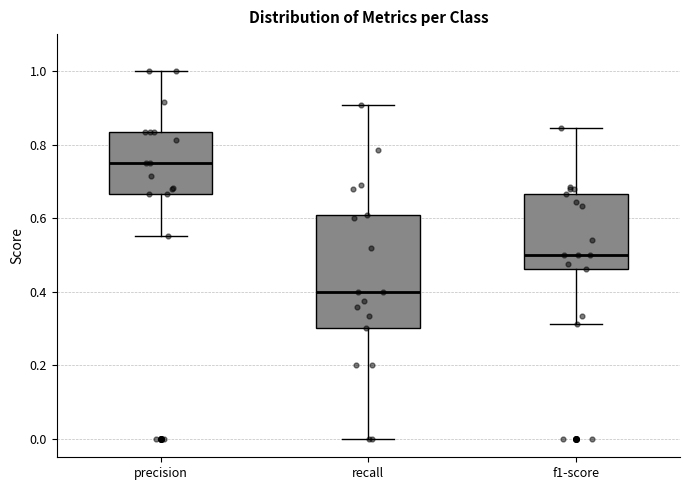

Comparing the boxes themselves (not the whiskers), which one is the tallest?

recall